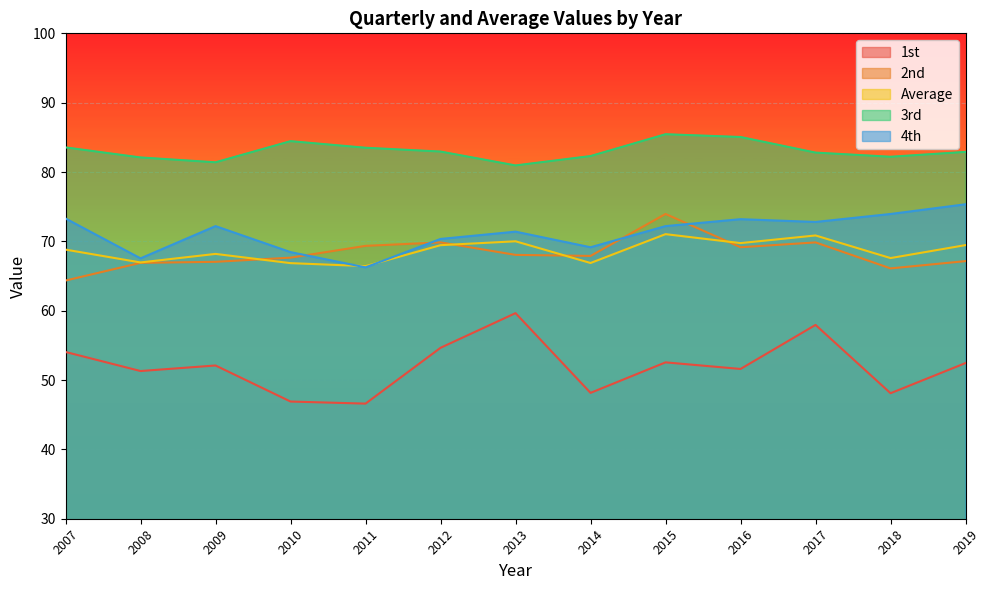

What is the difference between the maximum and second lowest values in the 3rd series?

4.0